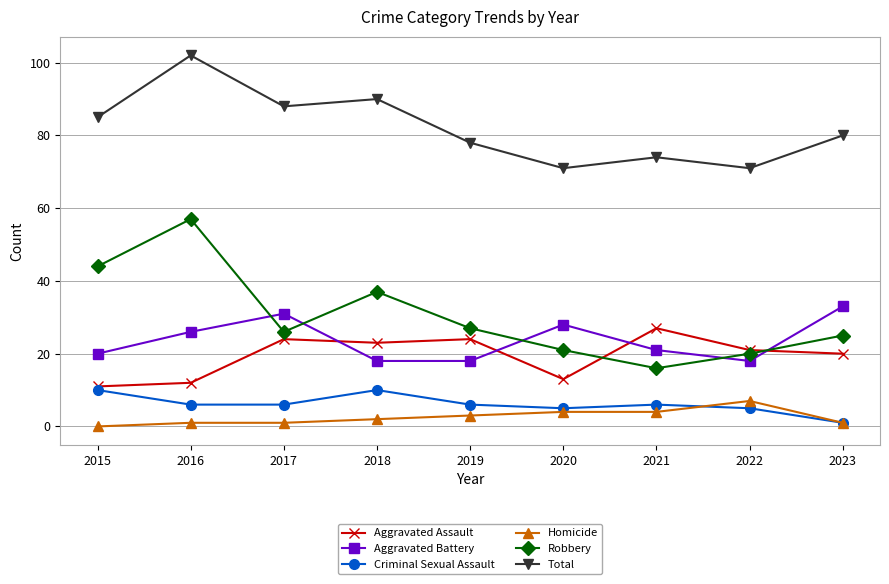

Count the number of categories in the chart.

9